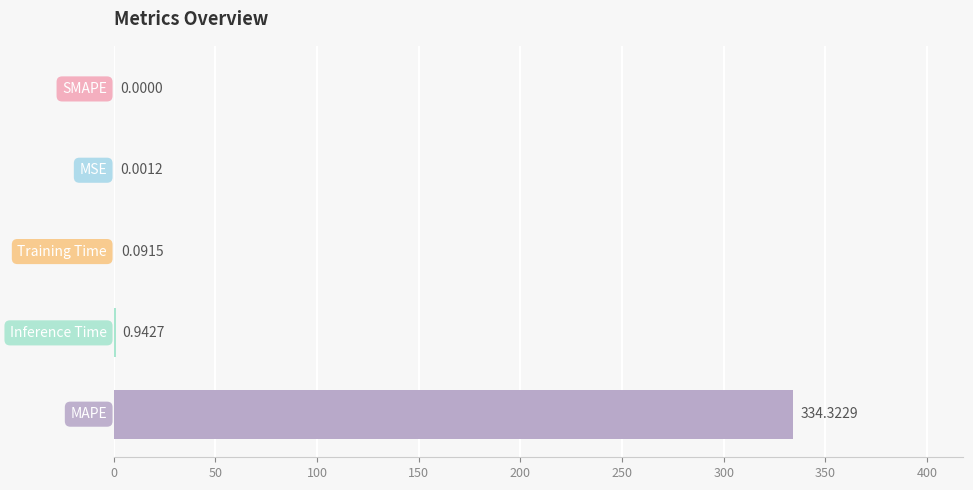

What is the sum of all values?

335.4